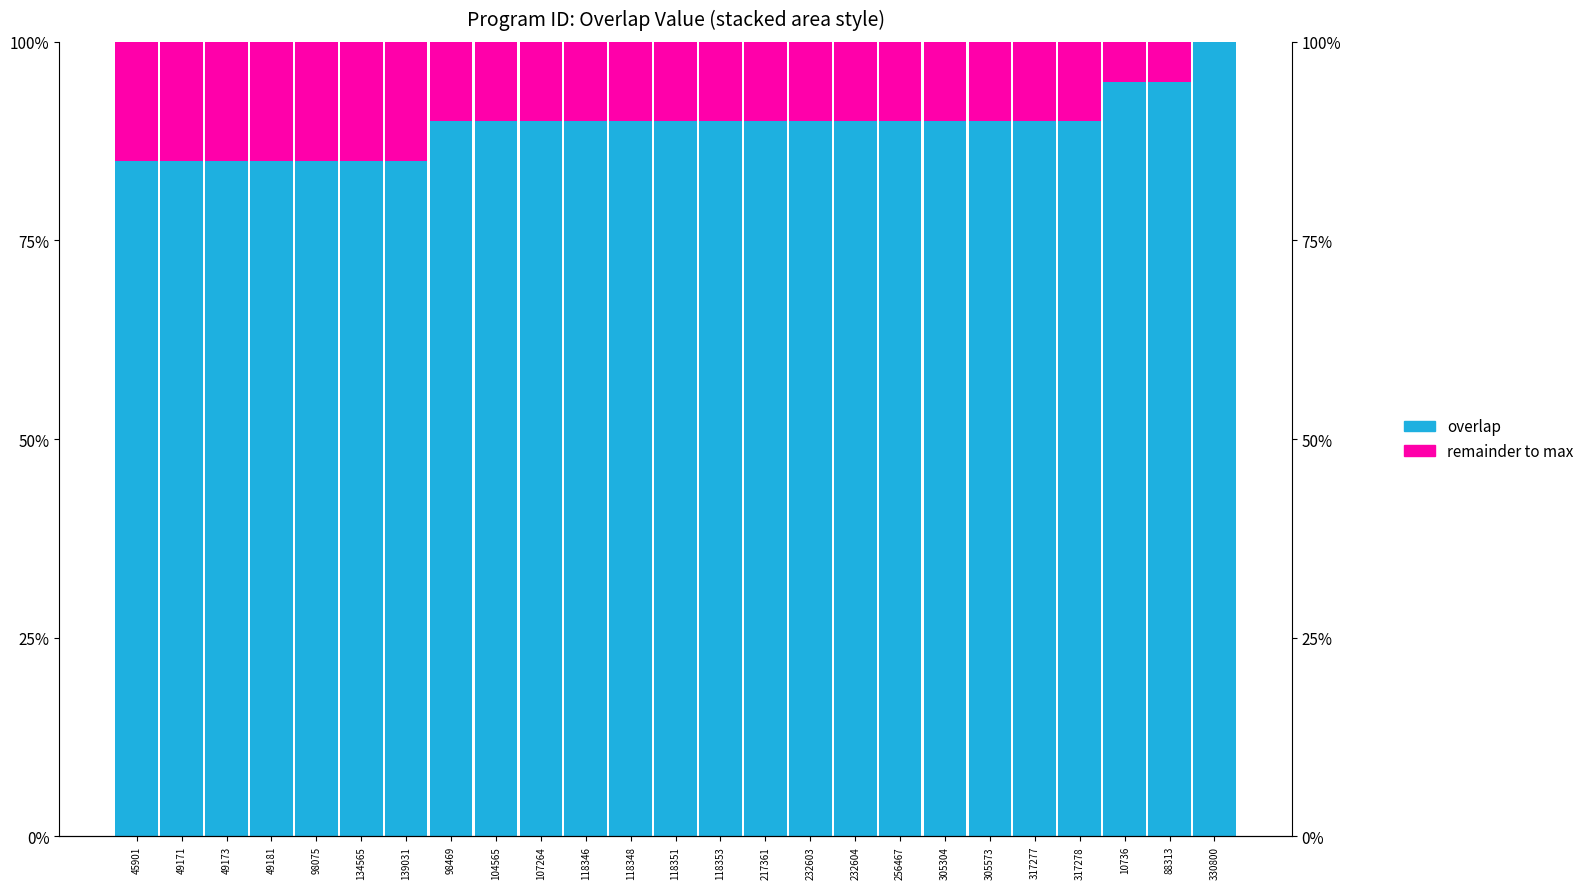

Which series has the largest range (max minus min)?

overlap